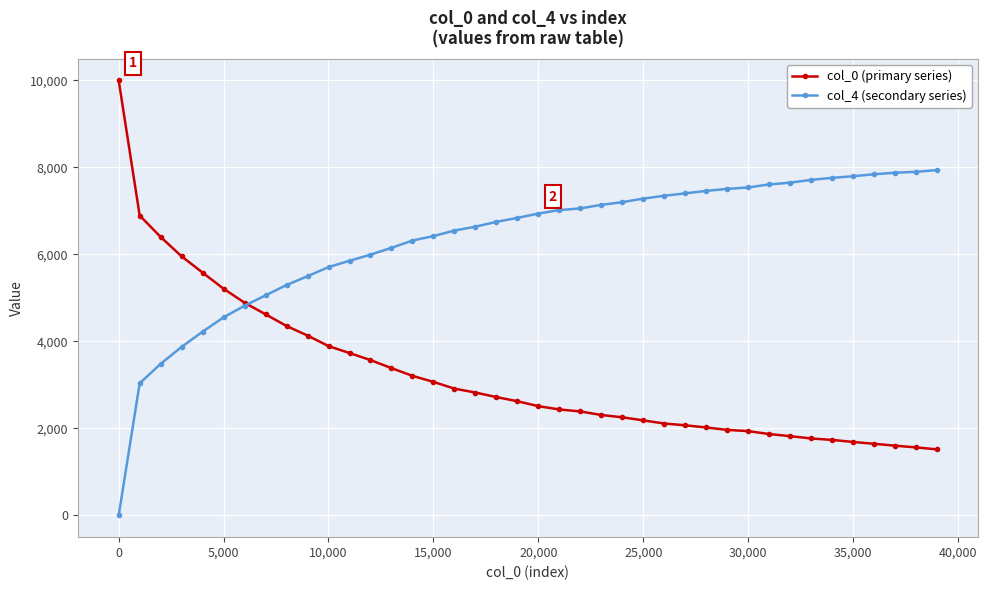

What is the maximum value shown in the chart?

10000